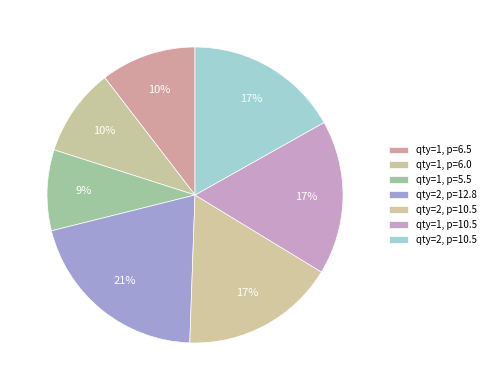

How many slices are in this pie chart?

7